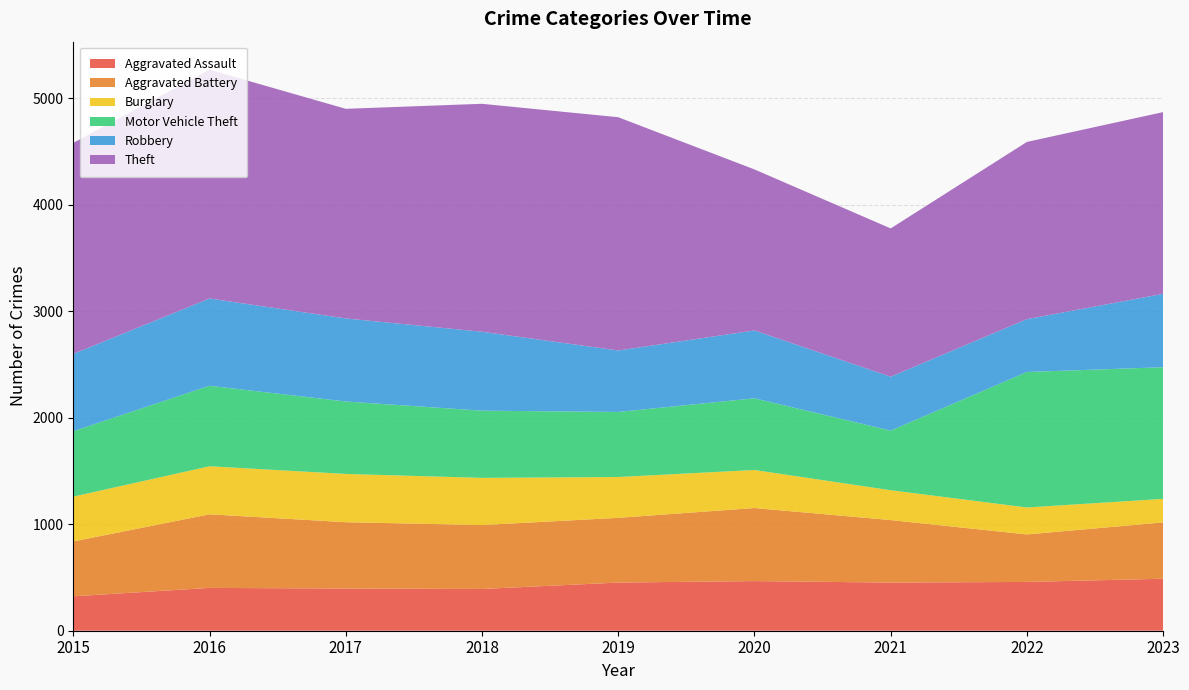

Reading left to right, what are all the values shown in this chart?

Aggravated Assault: 2015=323	2016=402	2017=396	2018=392	2019=452	2020=466	2021=452	2022=458	2023=488
Aggravated Battery: 2015=515	2016=691	2017=623	2018=600	2019=608	2020=686	2021=587	2022=446	2023=529
Burglary: 2015=421	2016=451	2017=453	2018=443	2019=383	2020=357	2021=280	2022=253	2023=221
Motor Vehicle Theft: 2015=614	2016=756	2017=680	2018=631	2019=611	2020=673	2021=560	2022=1272	2023=1236
Robbery: 2015=726	2016=819	2017=780	2018=741	2019=577	2020=637	2021=506	2022=496	2023=689
Theft: 2015=1981	2016=2148	2017=1968	2018=2140	2019=2190	2020=1512	2021=1392	2022=1664	2023=1706